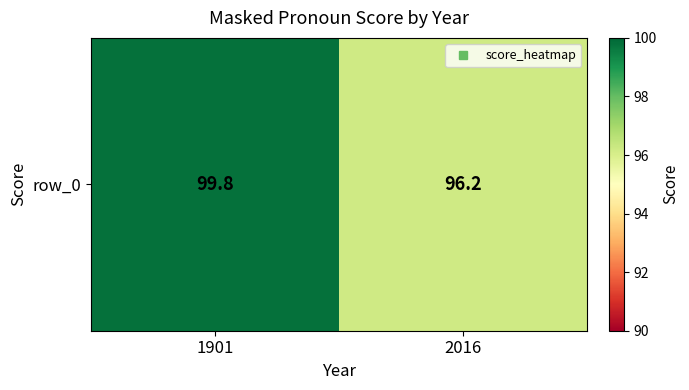

Which label corresponds to the smallest value in the chart?

2016